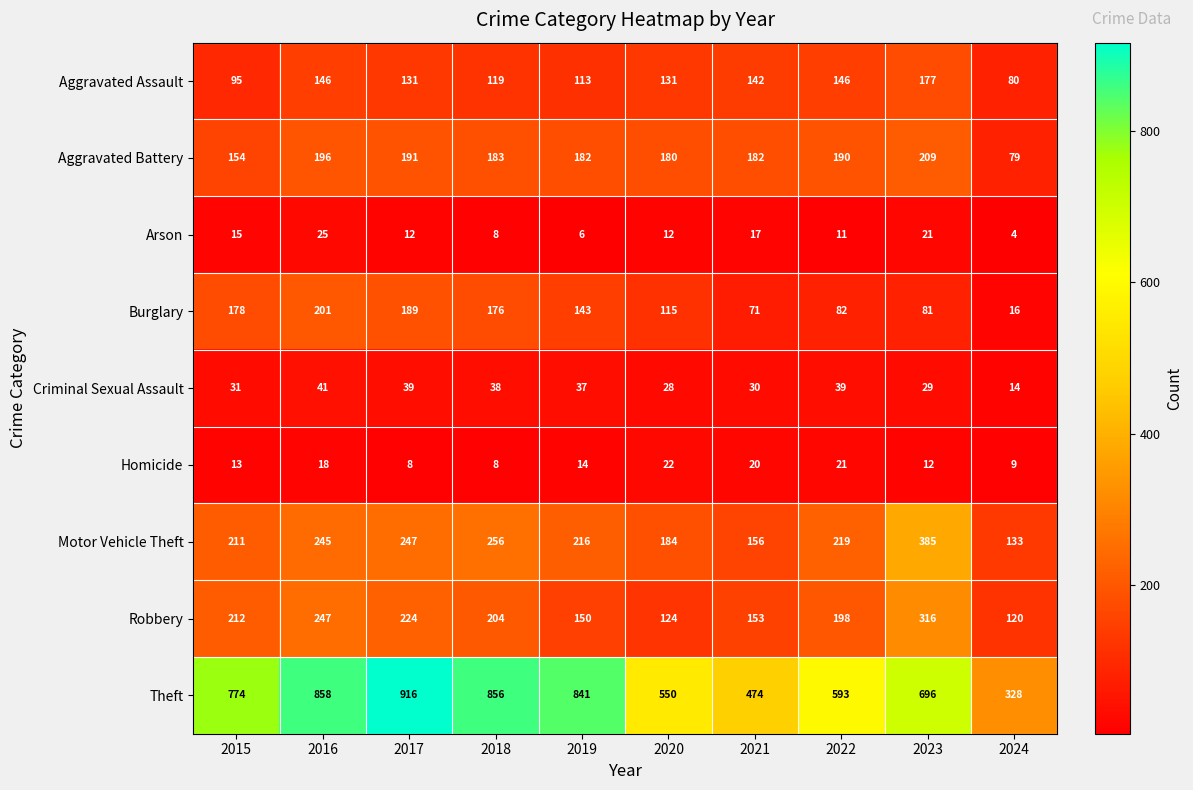

What is the difference between the maximum and minimum values in the Aggravated Assault series?

97